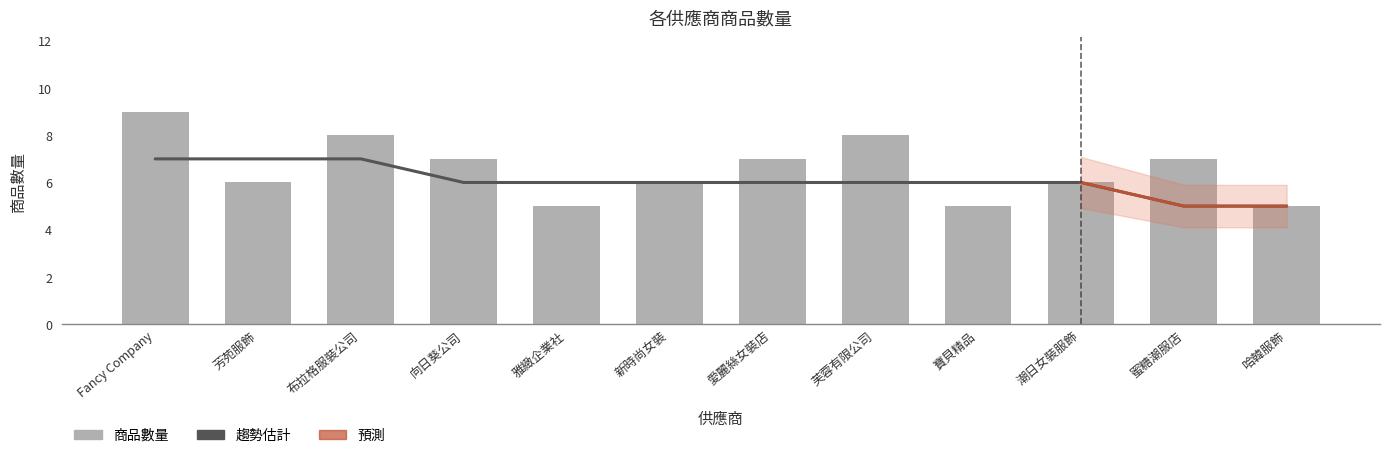

Rank the categories by value from lowest to highest.

雅緻企業社, 寶貝精品, 哈韓服飾, 芳苑服飾, 新時尚女裝, 潮日女裝服飾, 向日葵公司, 愛麗絲女裝店, 蜜糖潮服店, 布拉格服裝公司, 芙蓉有限公司, Fancy Company